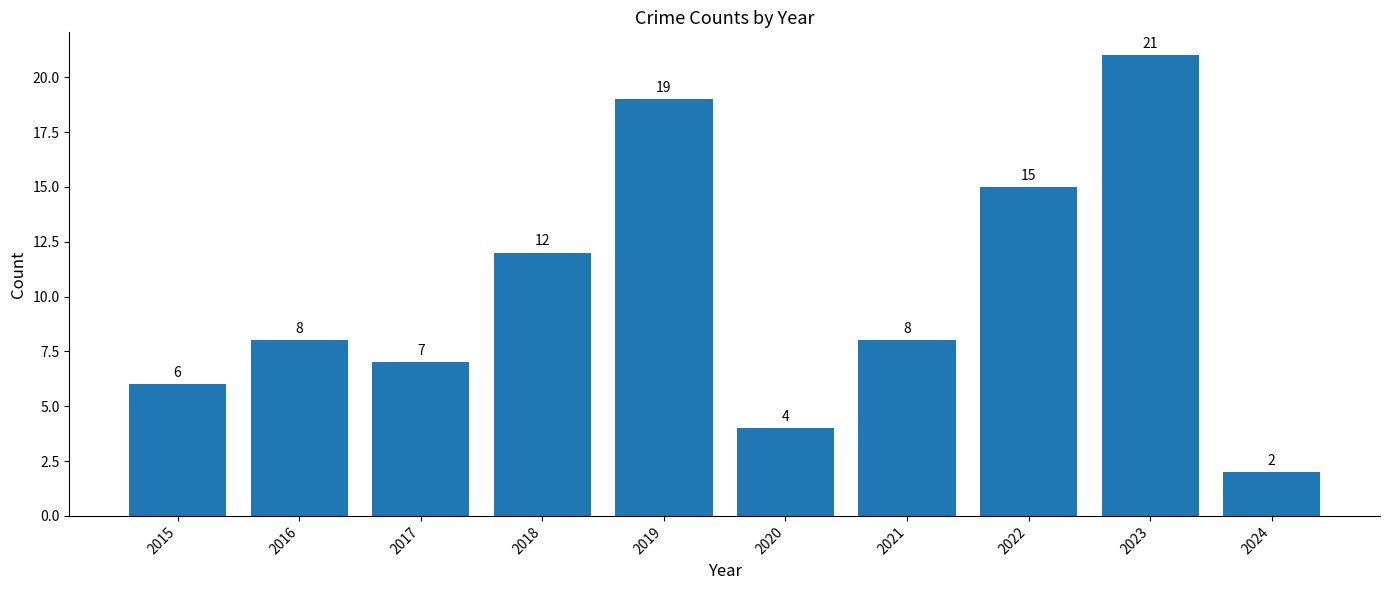

The value at 2018 is 12. True or false?

True